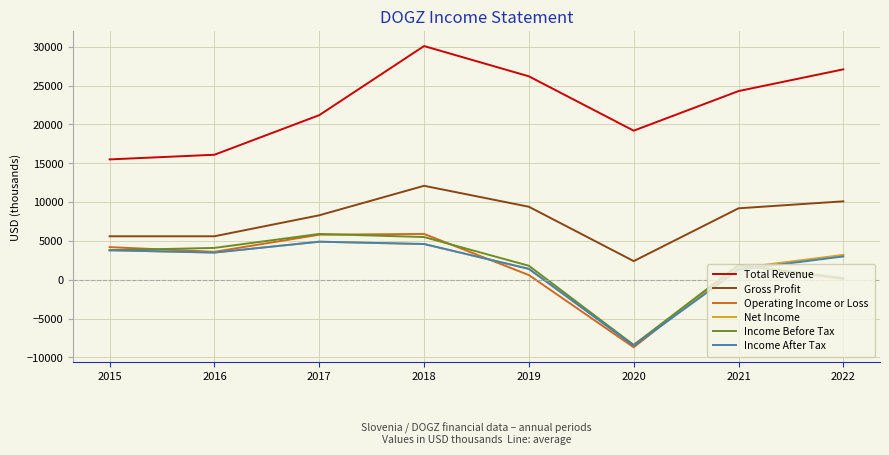

In Net Income, how many points are higher than both neighbors (excluding endpoints)?

1